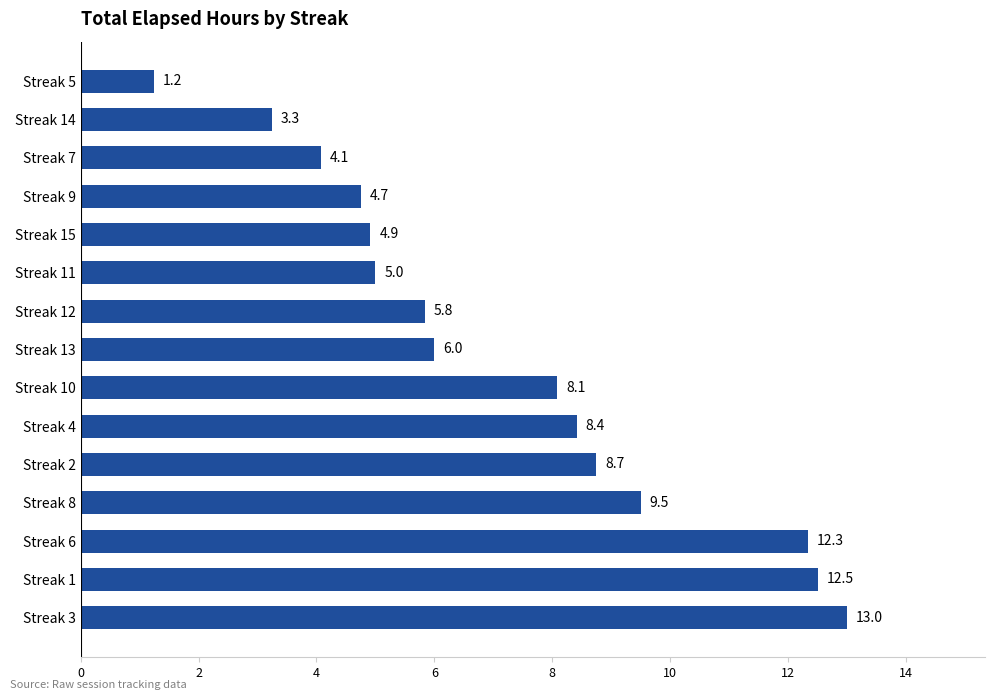

Rank the categories by value from lowest to highest.

Streak 5, Streak 14, Streak 7, Streak 9, Streak 15, Streak 11, Streak 12, Streak 13, Streak 10, Streak 4, Streak 2, Streak 8, Streak 6, Streak 1, Streak 3